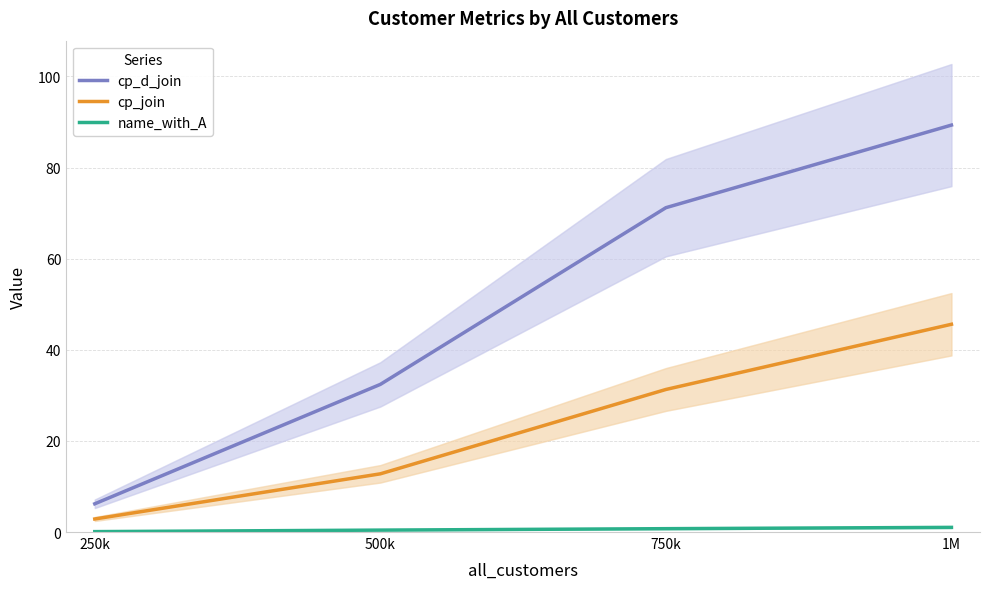

What are all the series names shown in the legend?

cp_d_join, cp_join, name_with_A